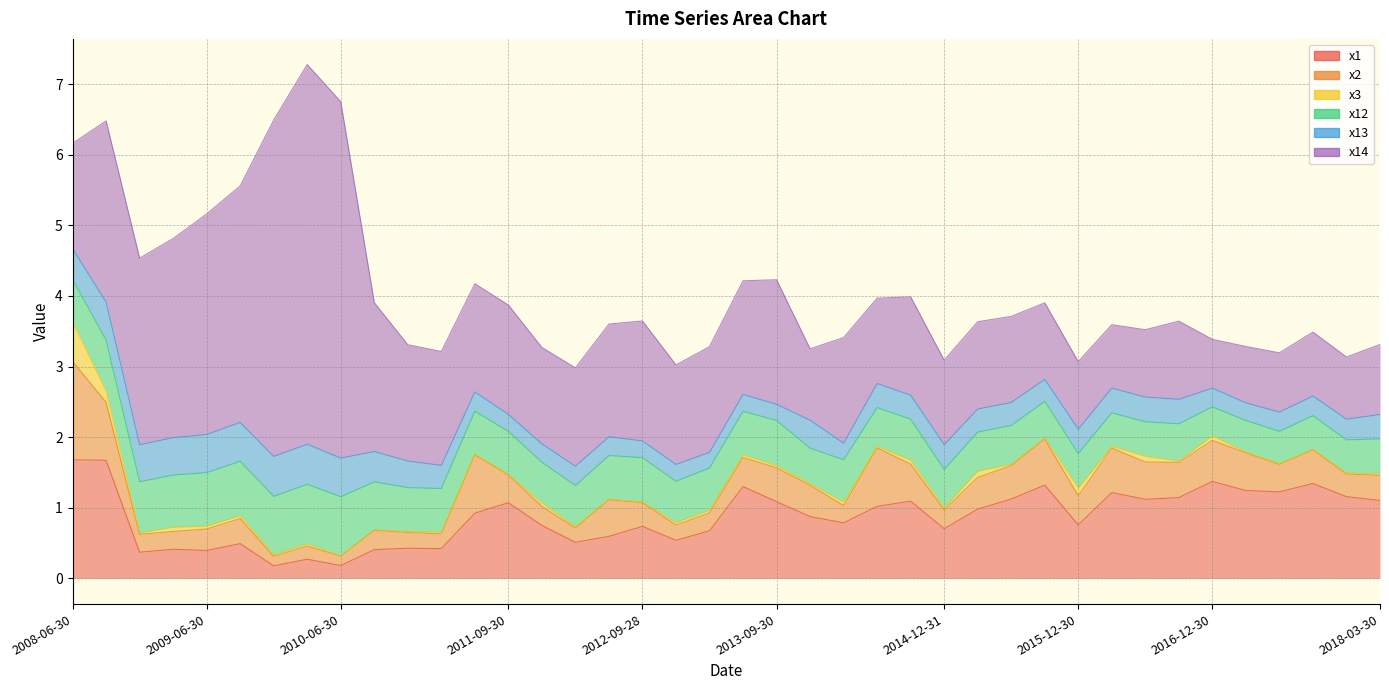

How many lines are shown in the chart?

6